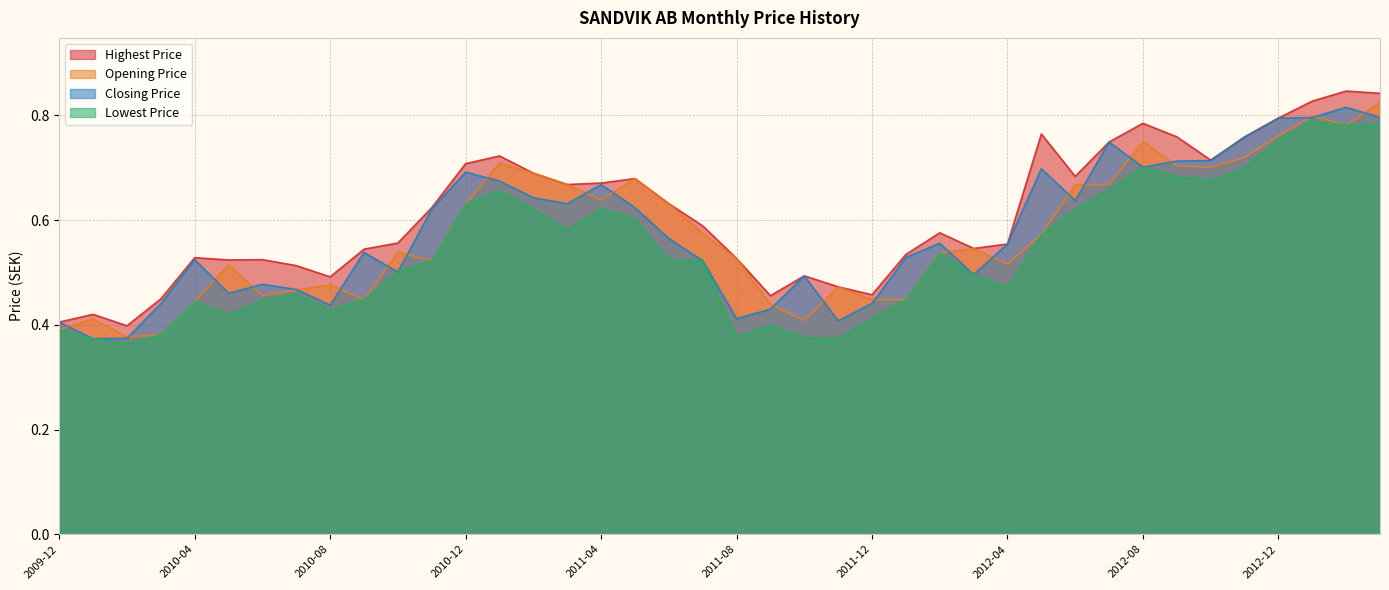

What is the average value of the Opening Price series?

0.6